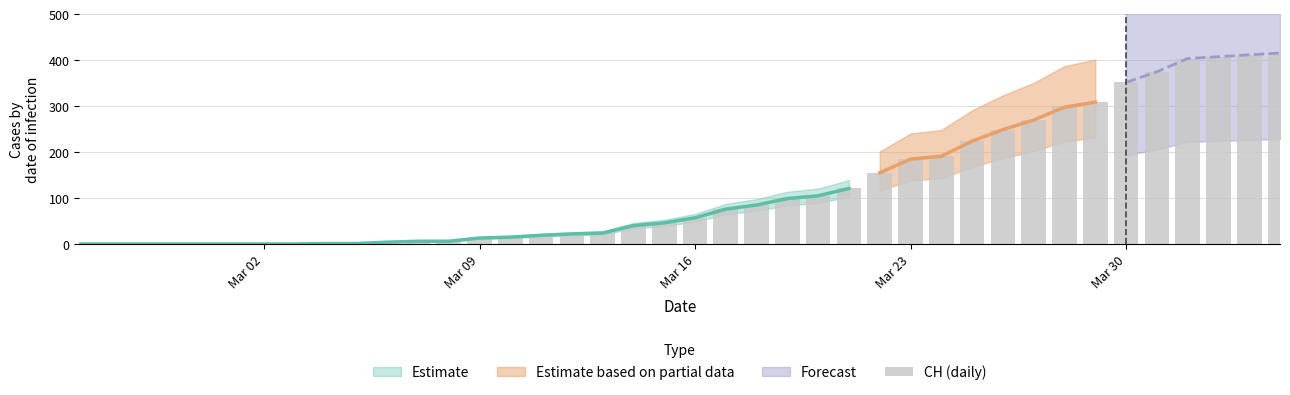

Are the bars grouped side by side (vs. stacked)?

No